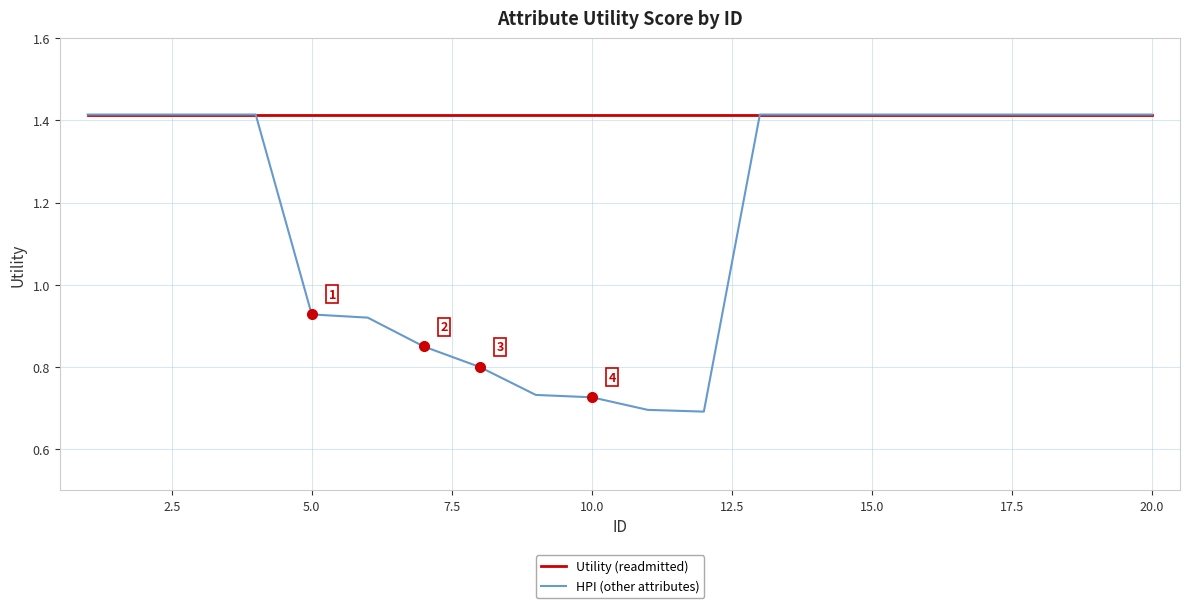

Which series has the largest range (max minus min)?

HPI (other attributes)